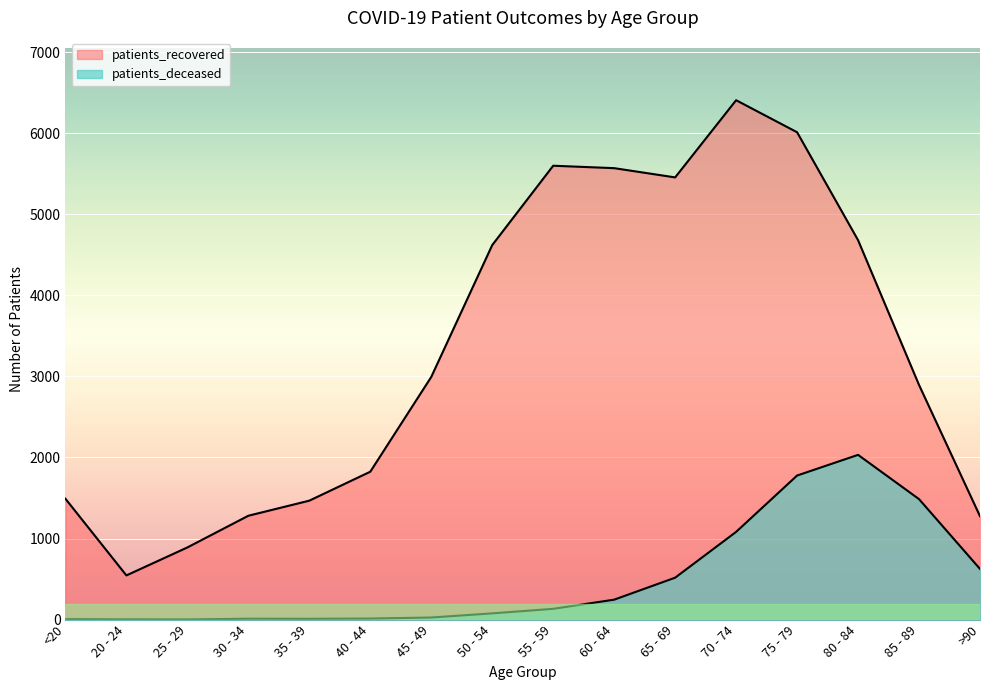

How many interior local valleys does the patients_deceased series have?

2